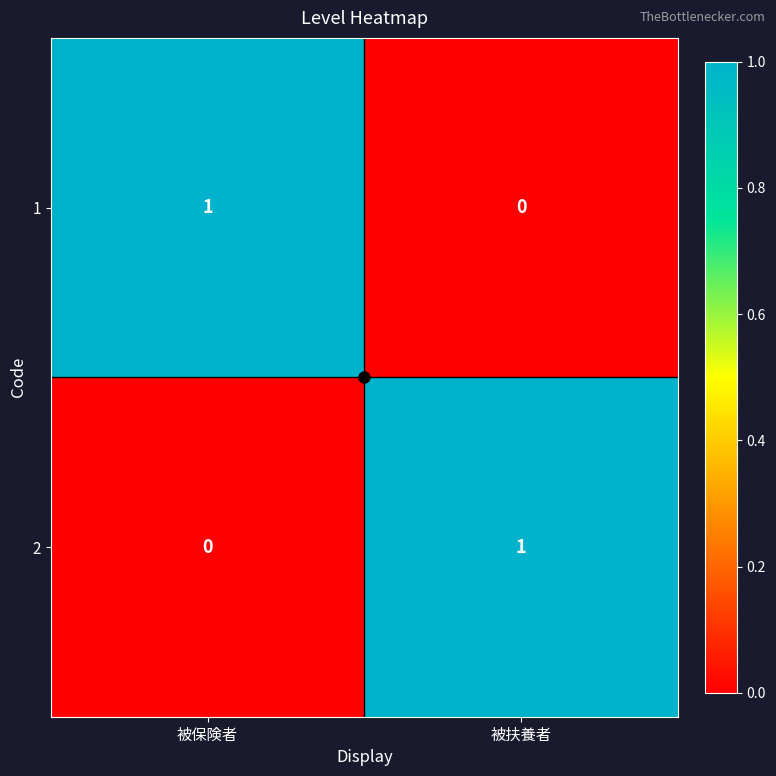

Rank the categories by 1 value from highest to lowest.

被保険者, 被扶養者